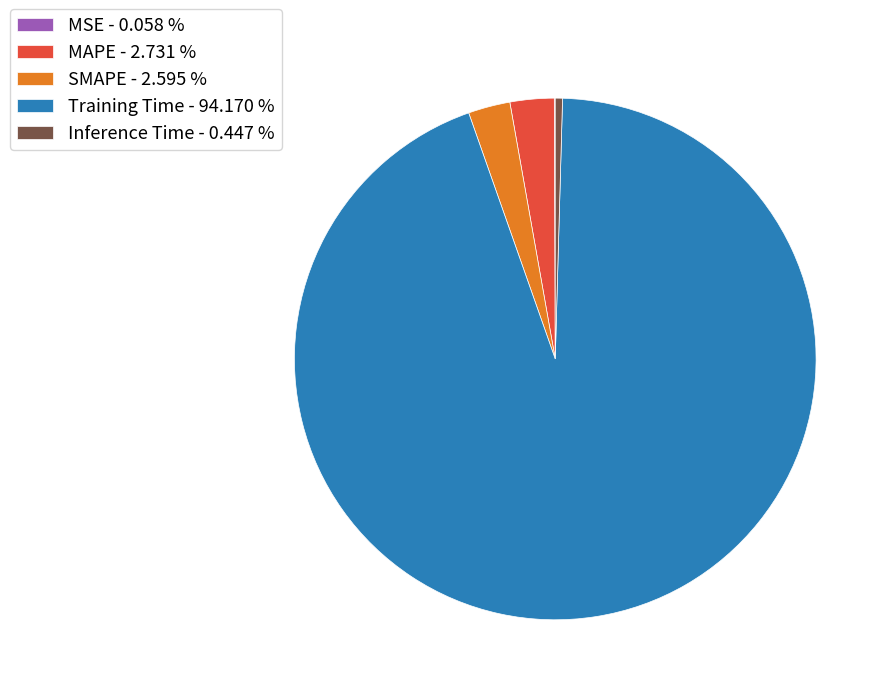

Is there any slice that represents more than half of the pie?

Yes